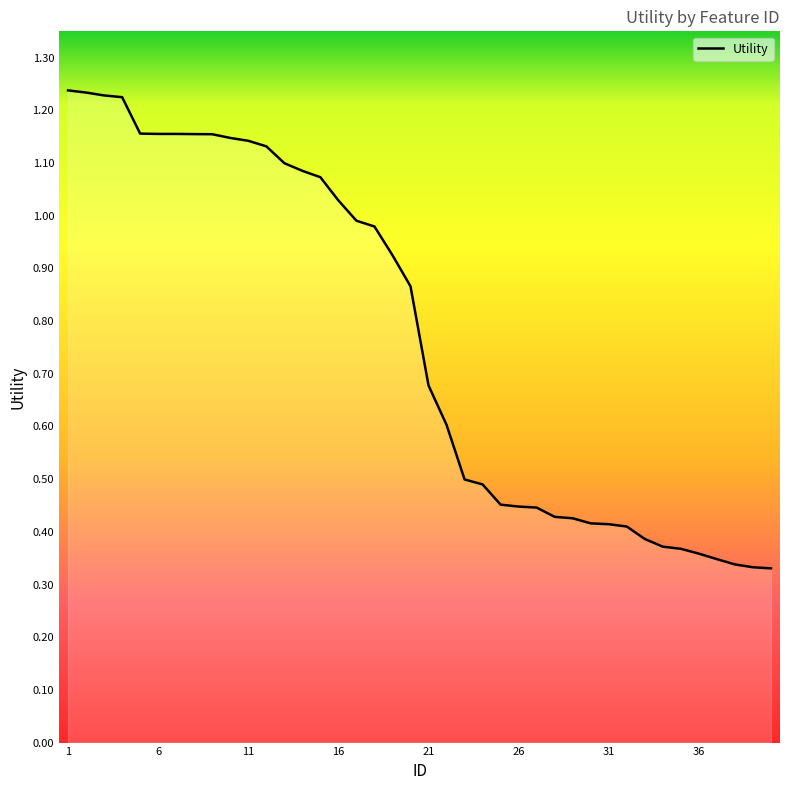

Is this an area chart (filled region under the line)?

Yes